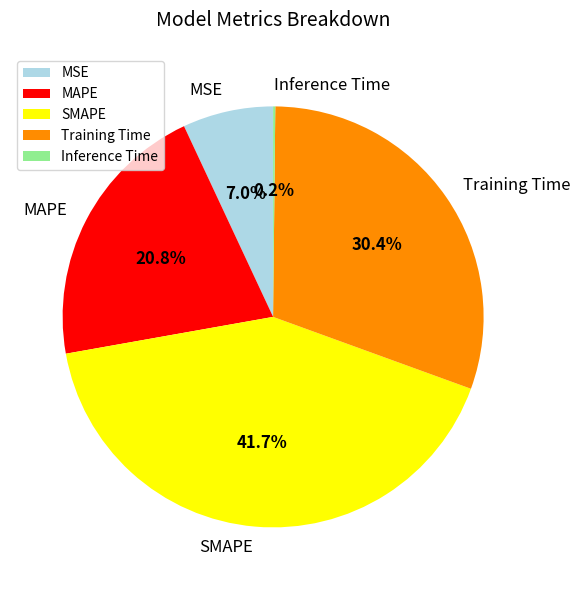

Between SMAPE and MAPE, which is larger?

SMAPE